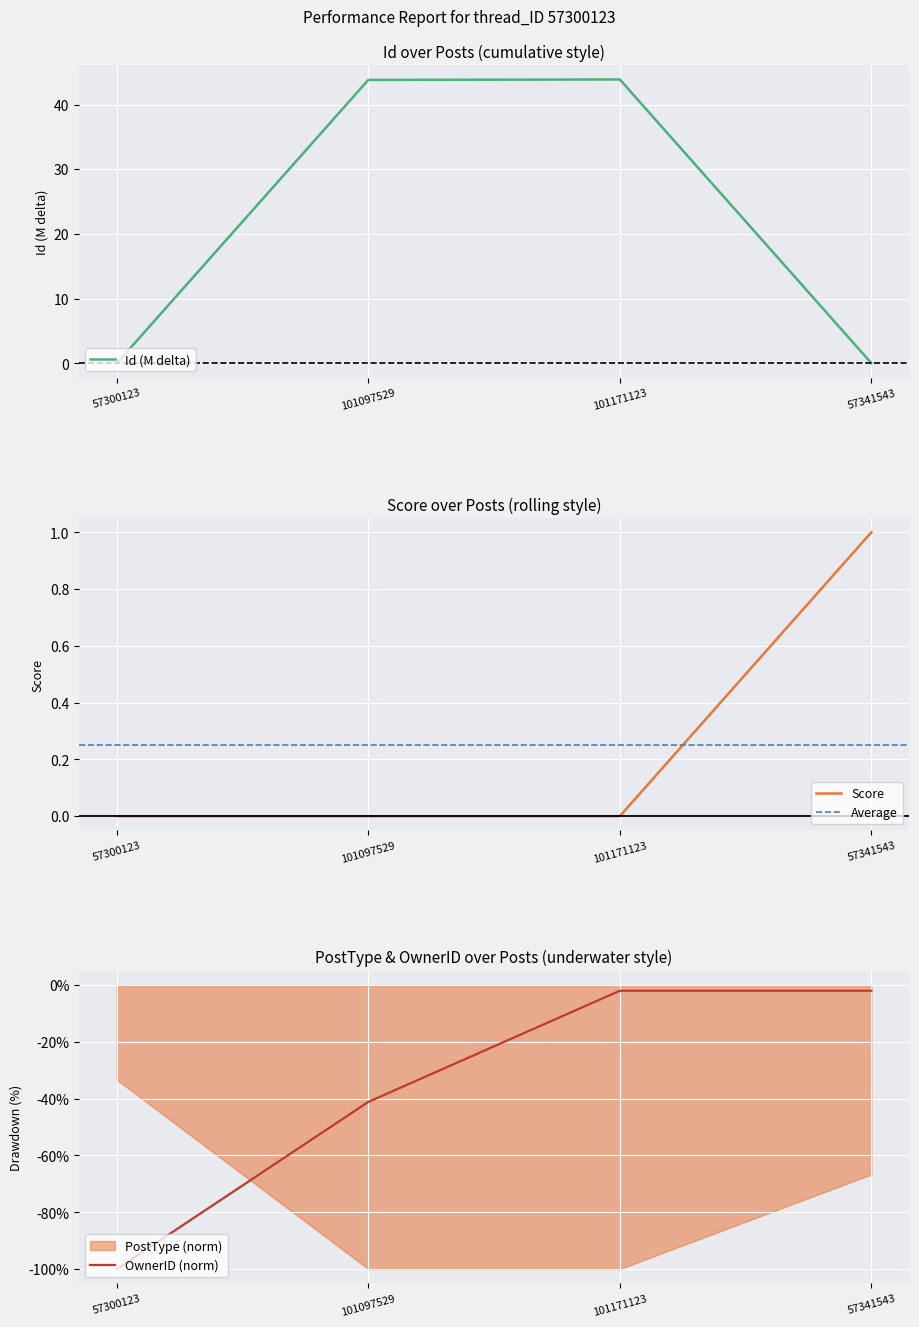

How many values in the Id series exceed 43?

2